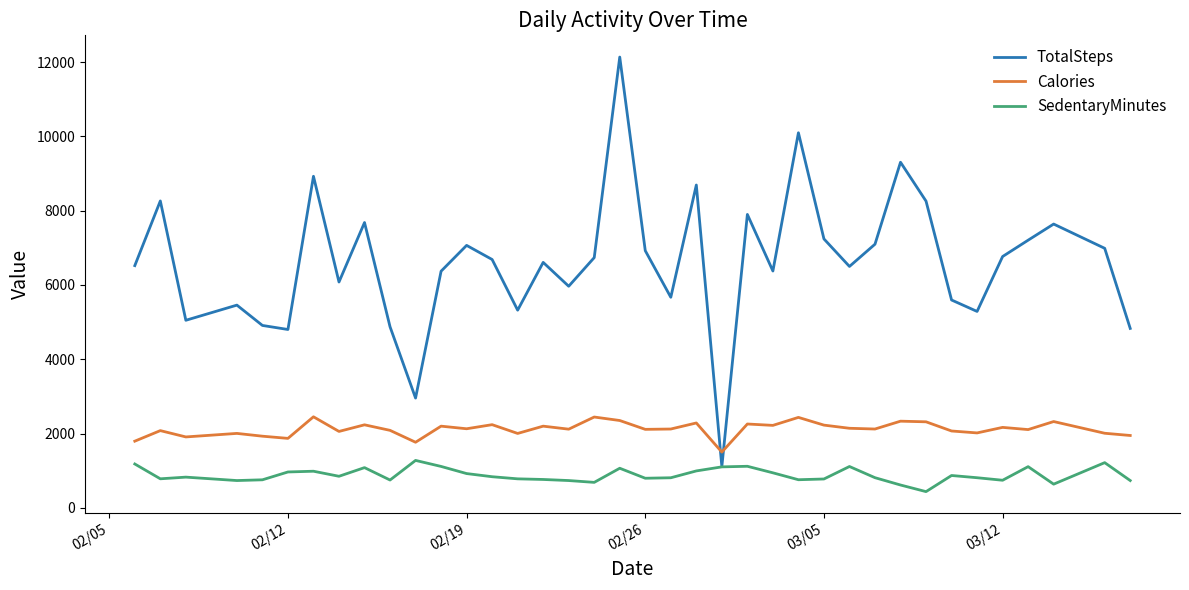

Which series has the widest spread of values?

TotalSteps